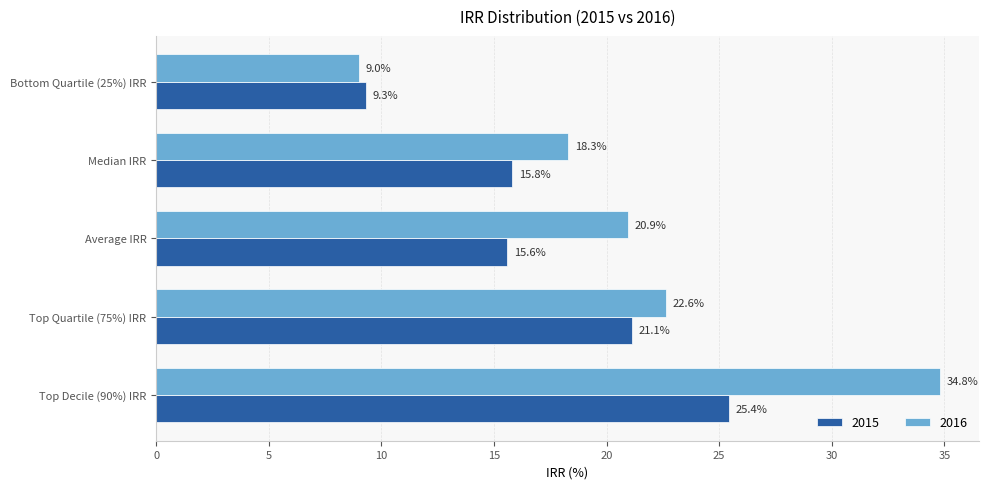

What is the sum of the 2015 values at Average IRR and Median IRR?

31.4